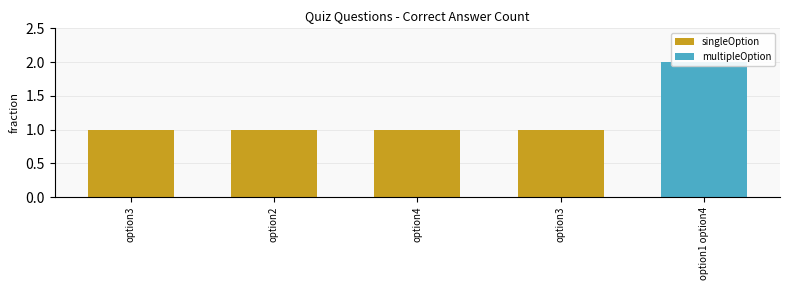

Is it true that the value at option2 is 1?

False